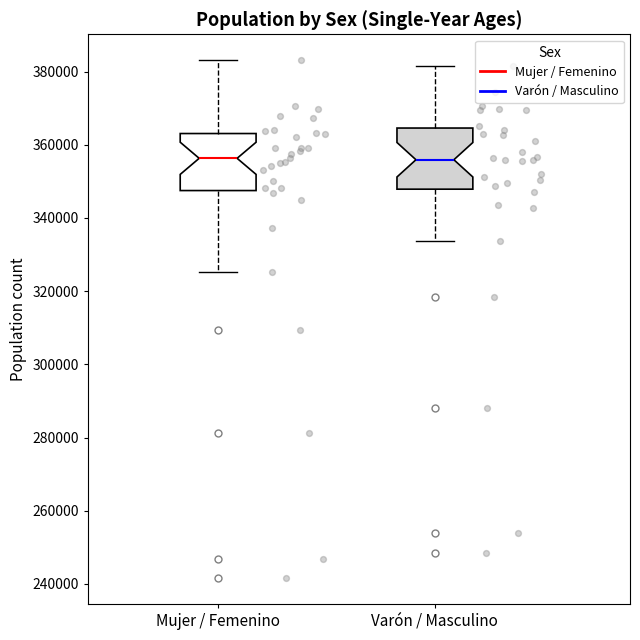

Reading left to right, transcribe this box plot: for each box, give where its median line is, the range the box spans, and where its two whiskers end, as read against the y-axis. The values are not printed on the chart, so give them approximately, as read against the axis.

Mujer / Femenino: median 356000, box 348000 to 364000, whiskers 326000 to 384000
Varón / Masculino: median 356000, box 348000 to 364000, whiskers 334000 to 382000